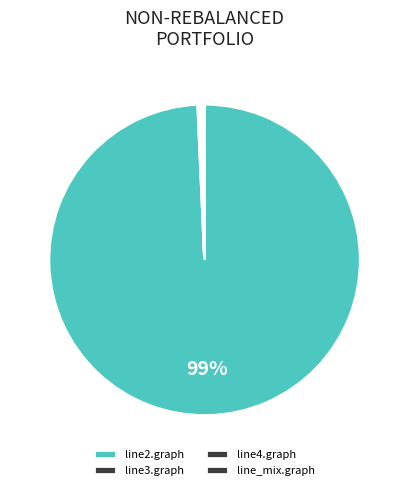

How many segments does this pie chart have?

4